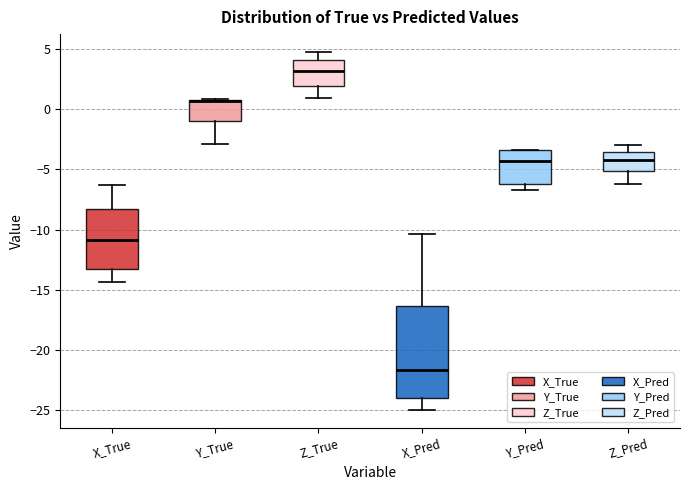

Reading left to right, transcribe this box plot: for each box, give where its median line is, the range the box spans, and where its two whiskers end, as read against the y-axis. The values are not printed on the chart, so give them approximately, as read against the axis.

X_True: median -11.0, box -13.5 to -8.5, whiskers -14.5 to -6.5
Y_True: median 0.5 (drawn on the box's upper edge), box -1.0 to 1.0, whiskers -3.0 to 1.0
Z_True: median 3.0, box 2.0 to 4.0, whiskers 1.0 to 5.0
X_Pred: median -21.5, box -24.0 to -16.5, whiskers -25.0 to -10.5
Y_Pred: median -4.5, box -6.0 to -3.5, whiskers -6.5 to -3.5
Z_Pred: median -4.0, box -5.0 to -3.5, whiskers -6.0 to -3.0